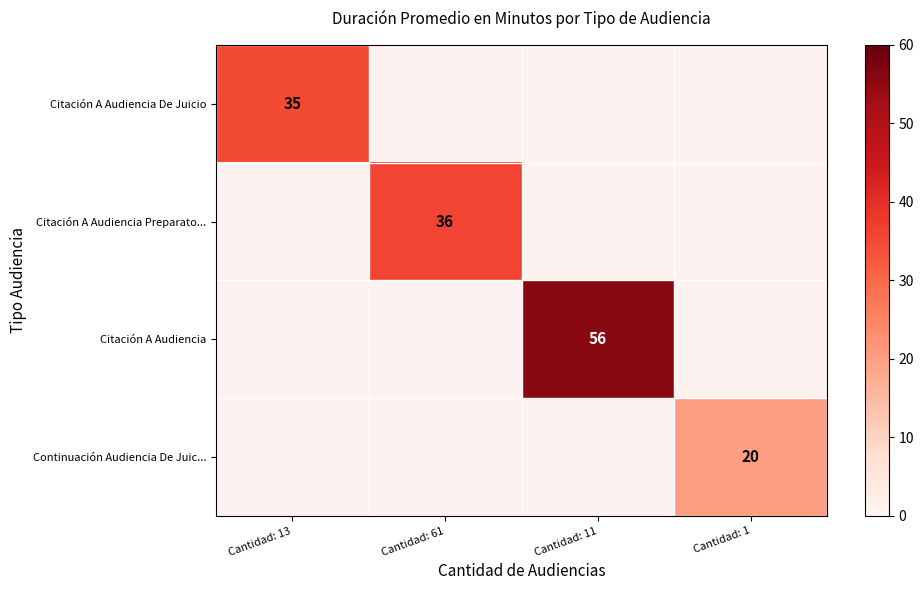

True or false: Citación A Audiencia has a value of 0 at Cantidad: 13.

True